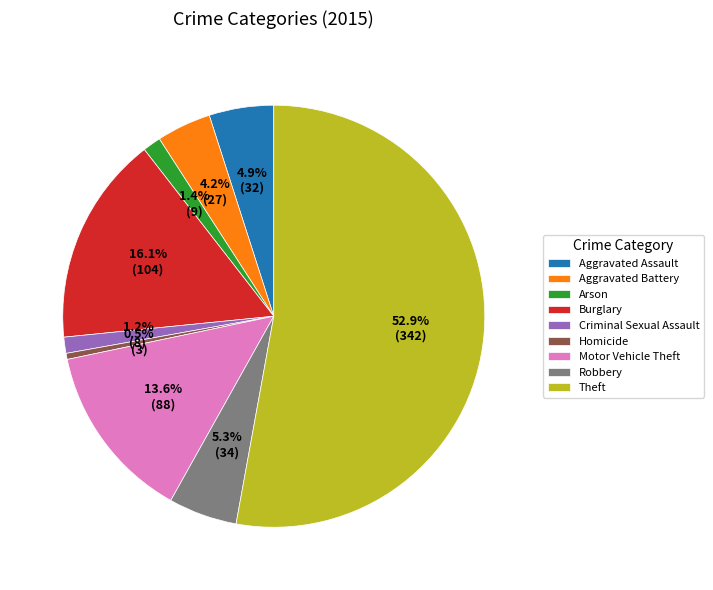

What is the total percentage of Criminal Sexual Assault and Robbery?

6.5%